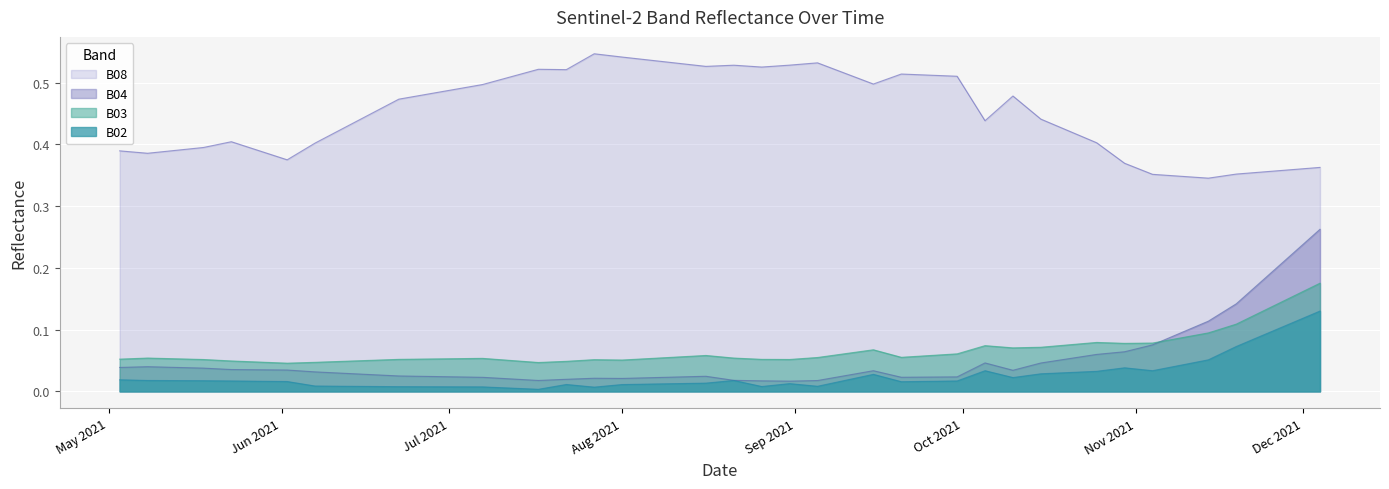

At which category is the sum across all series the highest?

2021-12-04